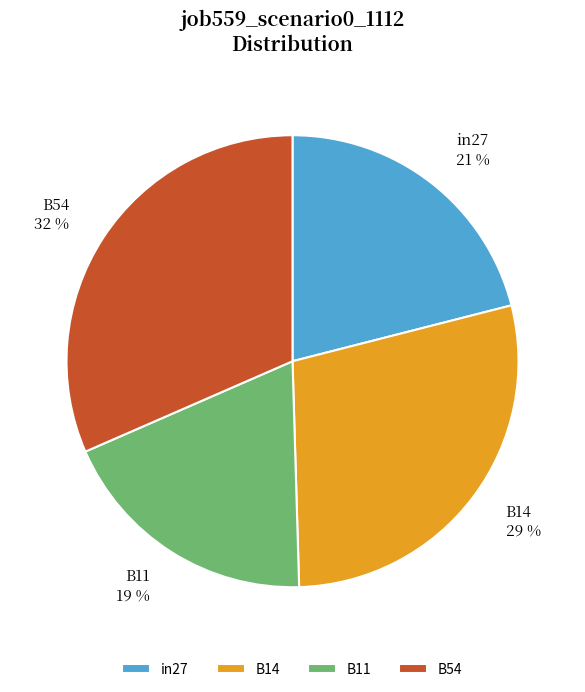

Is it true that in27 is 31% of the pie?

False